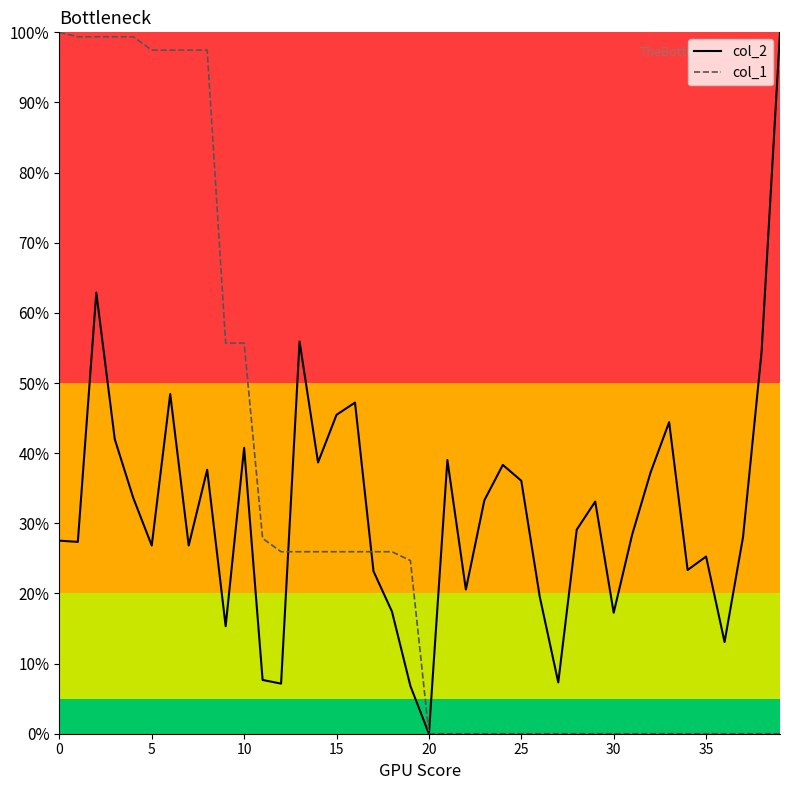

Does the chart display data point markers on the line(s)?

No